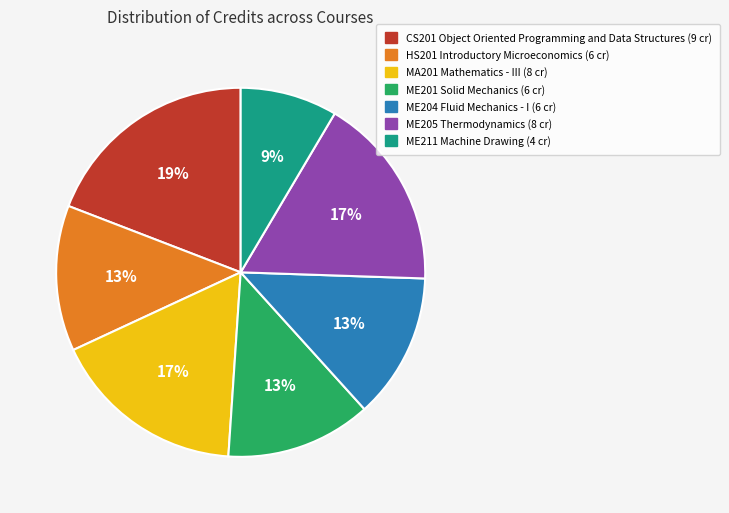

Is the sum of MA201 Mathematics - III and ME201 Solid Mechanics greater than half?

No